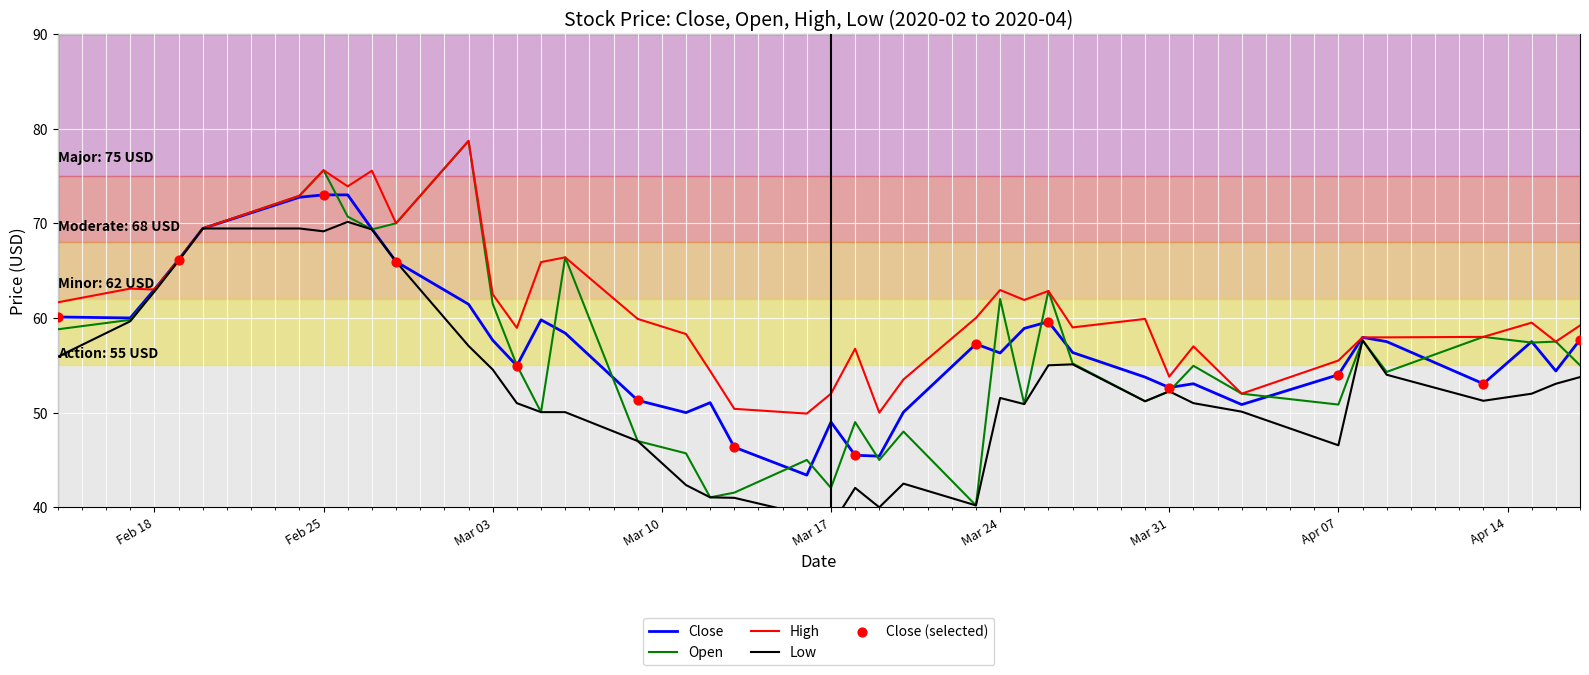

What are all the series names shown in the legend?

Close, Open, High, Low